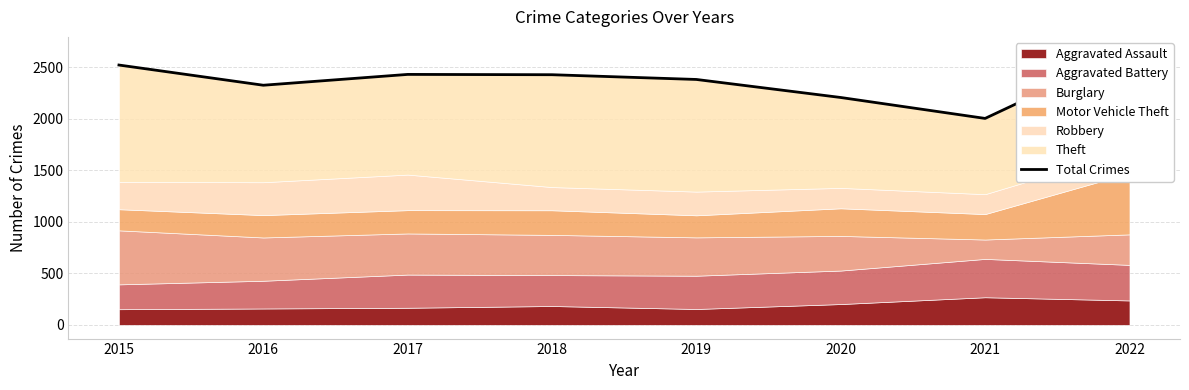

At which label is the value closest to 2332?

2016